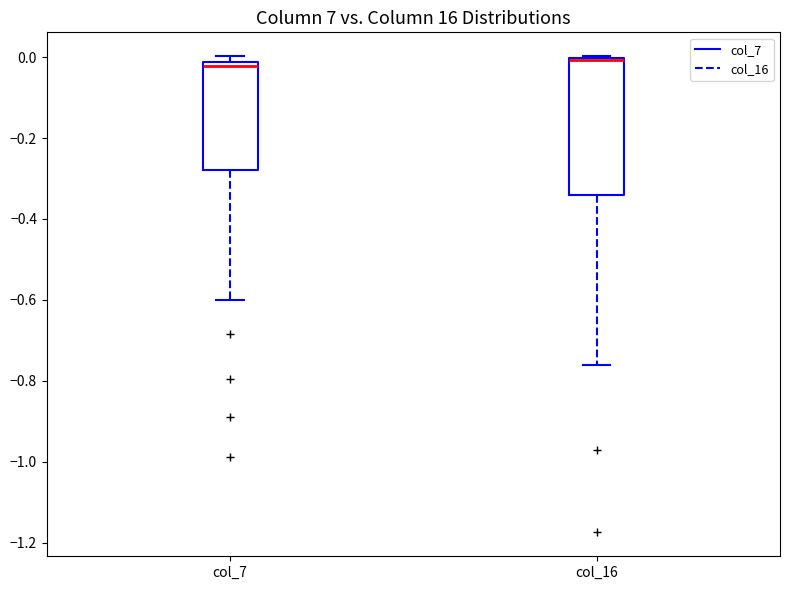

Reading left to right, transcribe this box plot: for each box, give where its median line is, the range the box spans, and where its two whiskers end, as read against the y-axis. The values are not printed on the chart, so give them approximately, as read against the axis.

col_7: median -0.02 (just below the box's upper edge), box -0.28 to -0.02, whiskers -0.60 to 0.00
col_16: median 0.00, box -0.34 to 0.00, whiskers -0.76 to 0.00